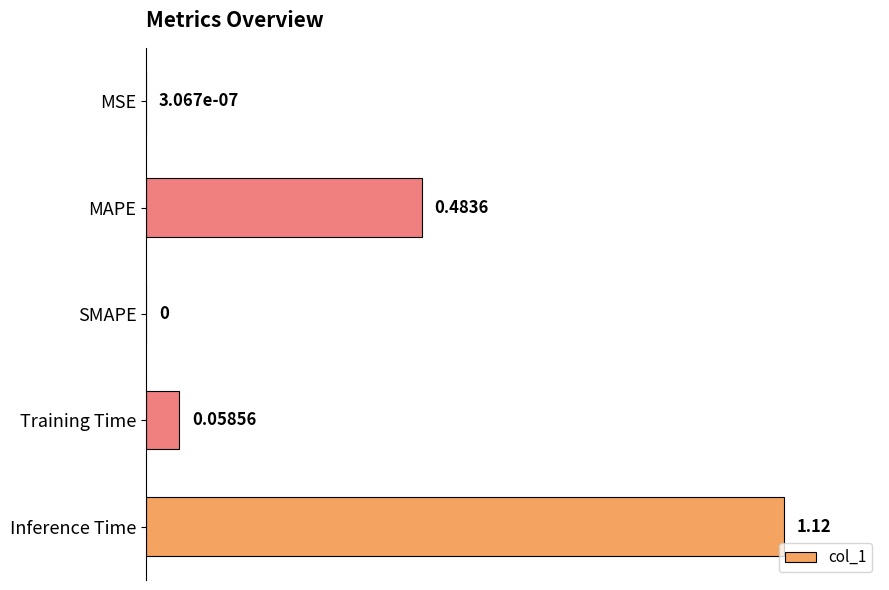

At which category does the chart reach its peak across all series?

Inference Time